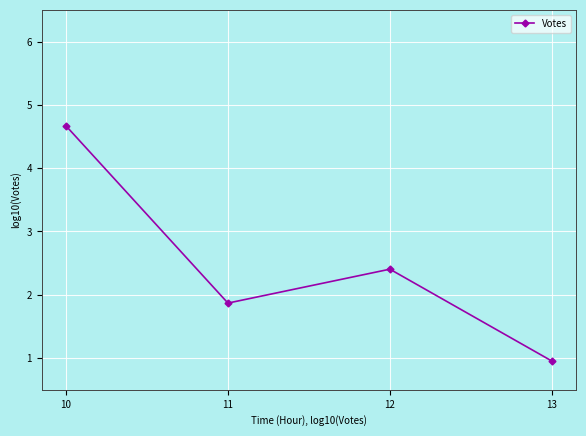

Reading left to right, extract all data points from this chart.

10=4.7	11=1.9	12=2.4	13=1.0